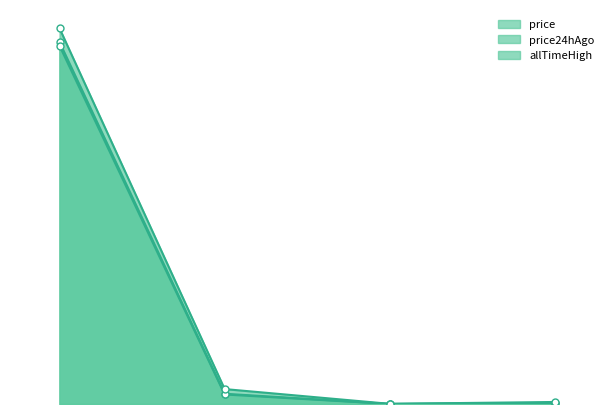

Count the number of data series in this chart.

3